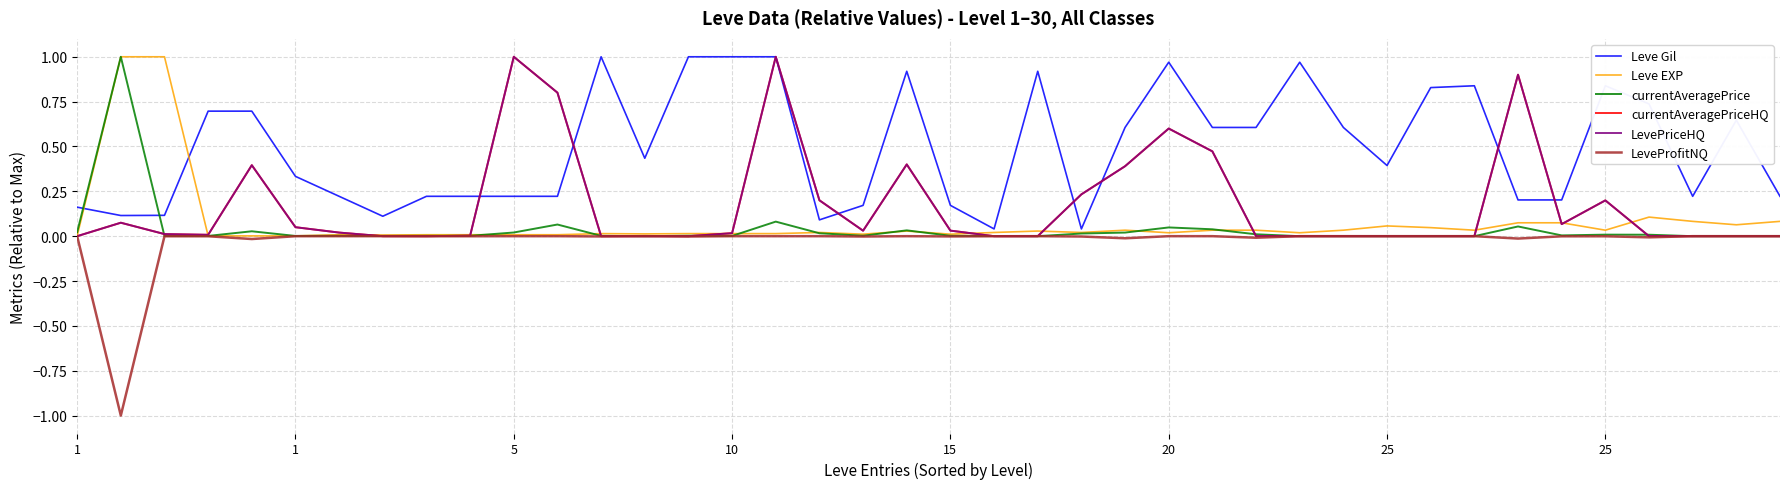

Is this an area chart (filled region under the line)?

No